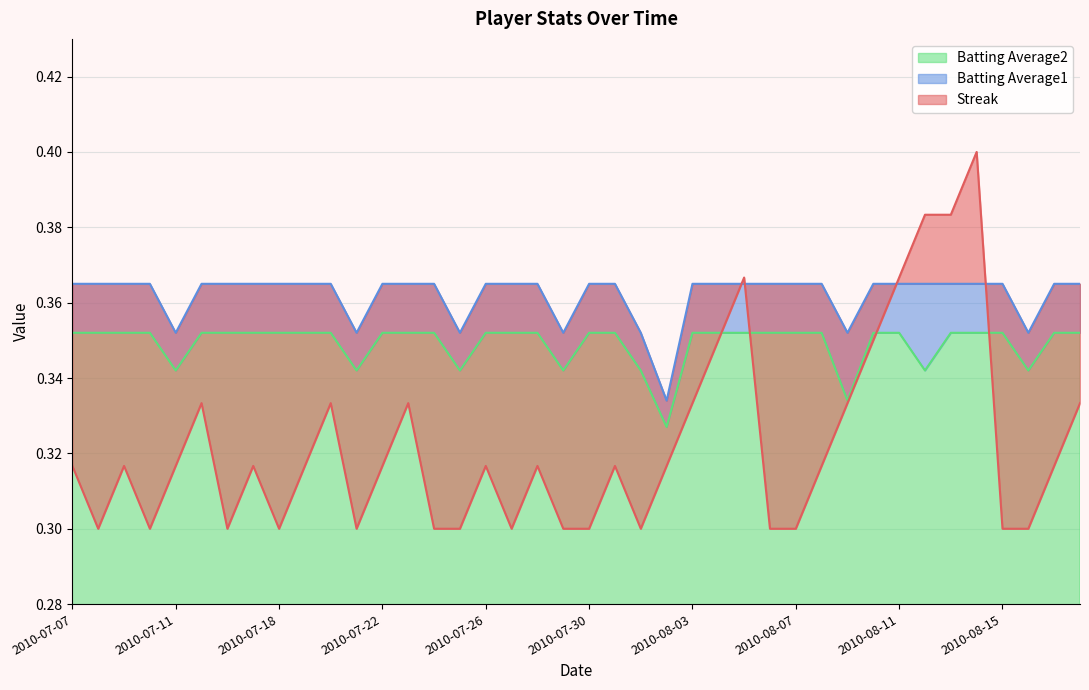

What is the greatest value displayed?

0.4